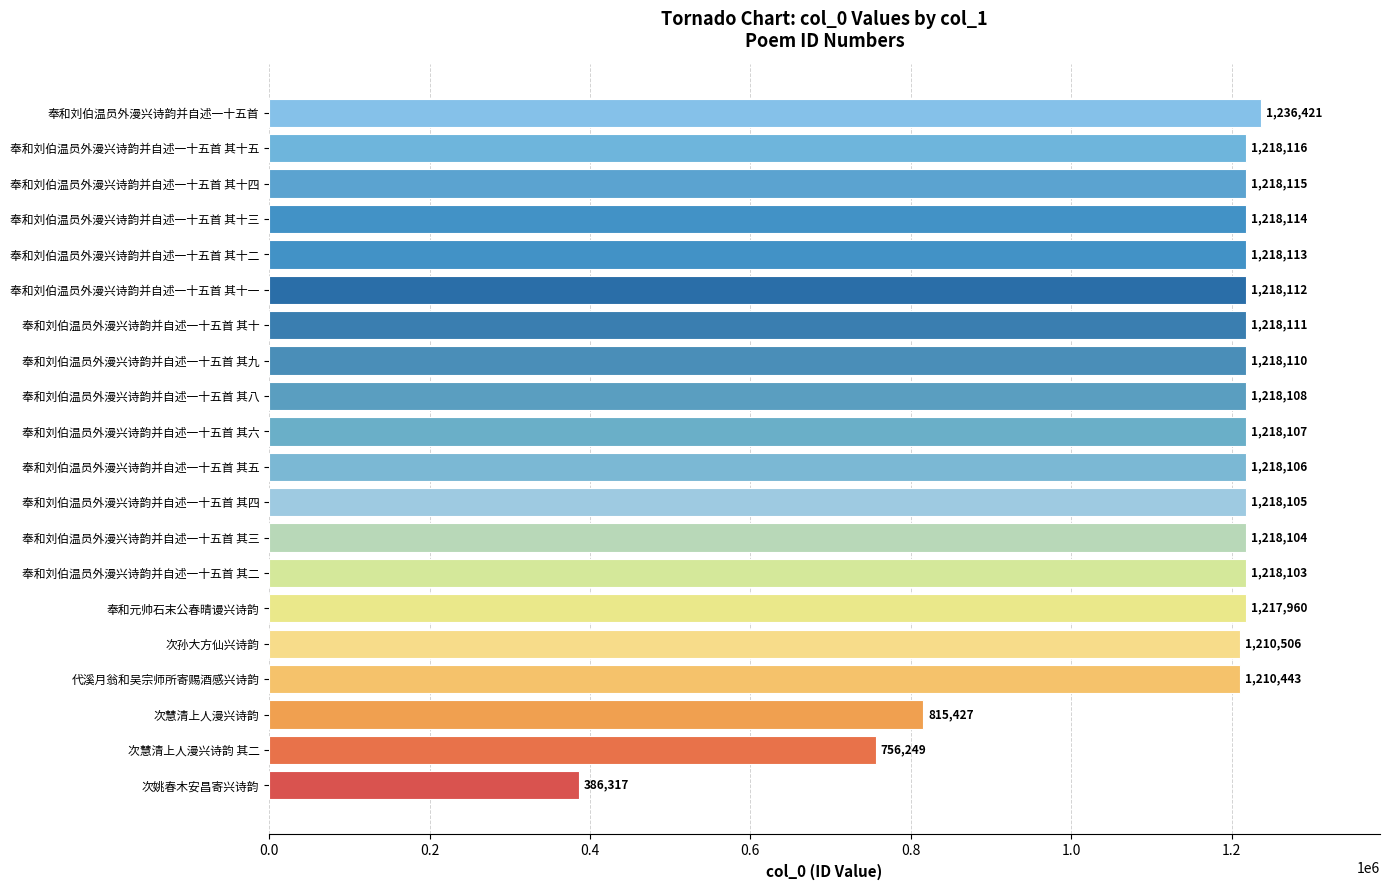

Is it true that the value at 奉和元帅石末公春晴谩兴诗韵 is 1908857?

False